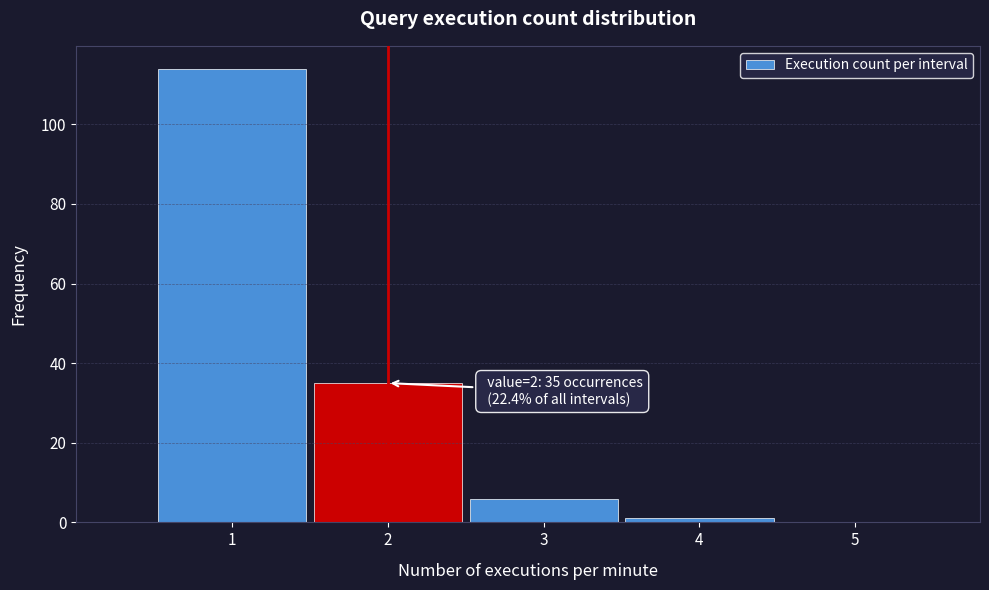

Reading left to right, list all the values displayed in this chart.

1=114	2=35	3=6	4=1	5=0